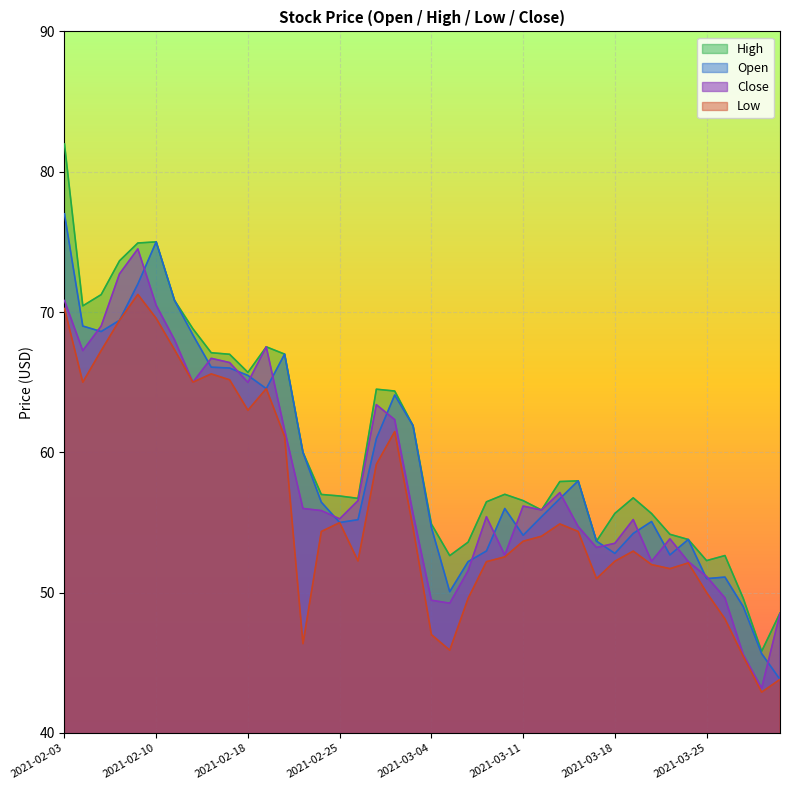

Between 2021-03-02 and 2021-03-23, which series saw the biggest shift?

open